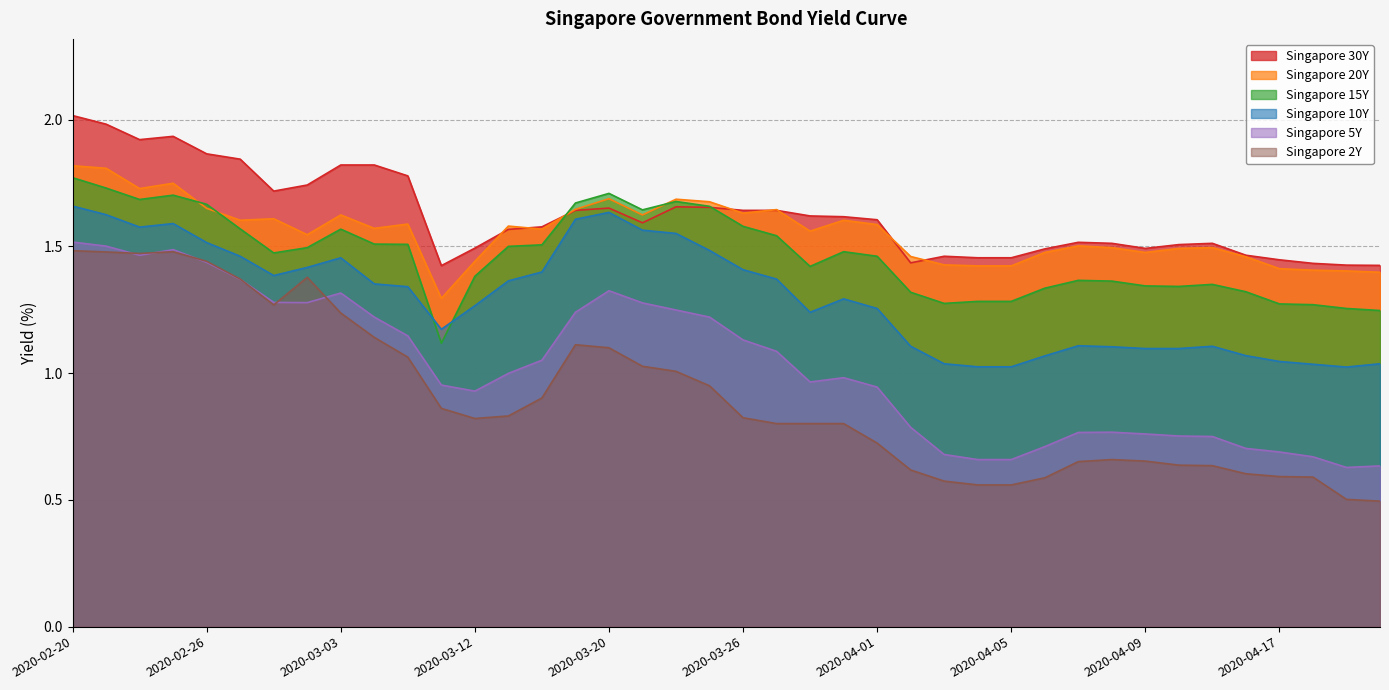

How many categories are shown in the chart?

40